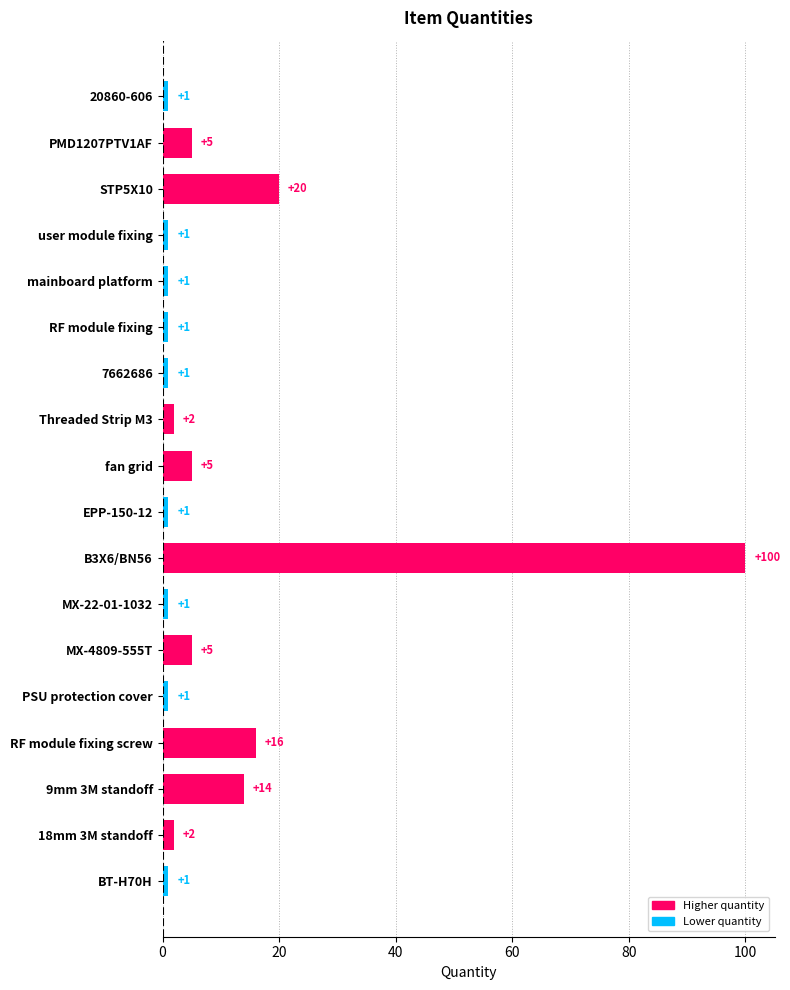

What is the change in value from STP5X10 to PSU protection cover?

-19